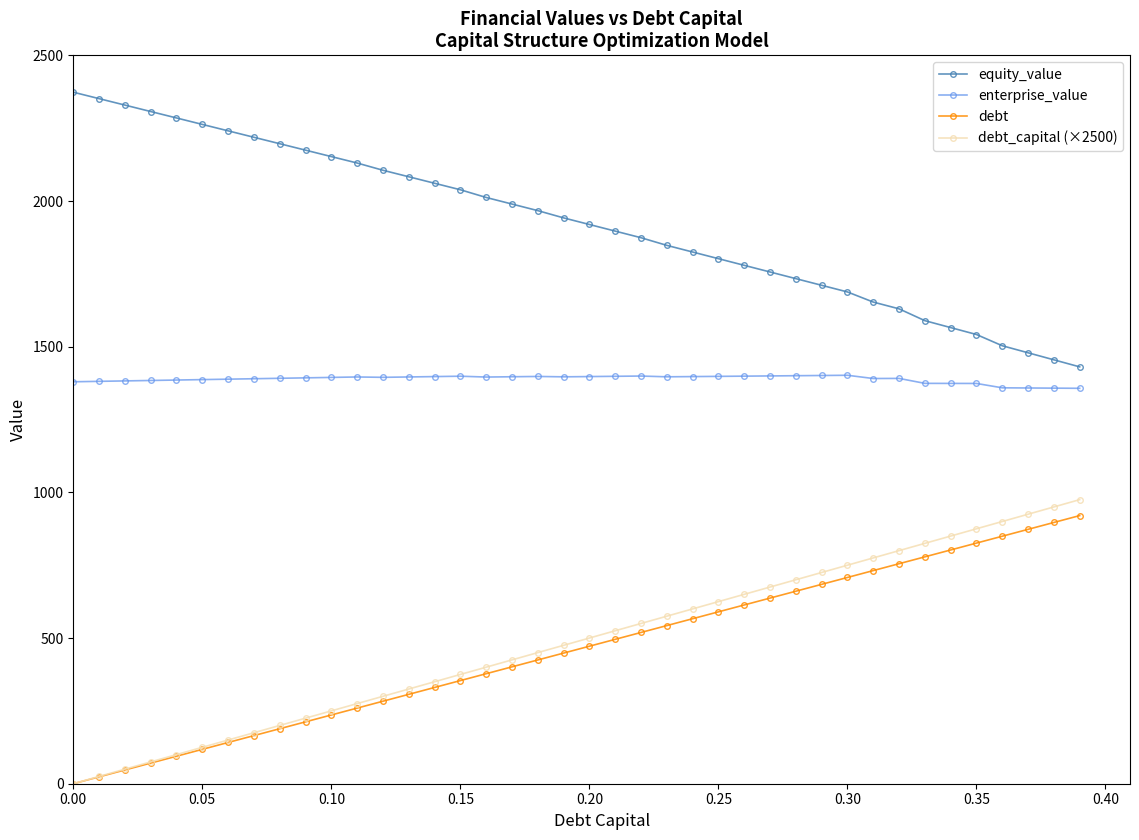

What is the minimum value for enterprise_value?

1357.1